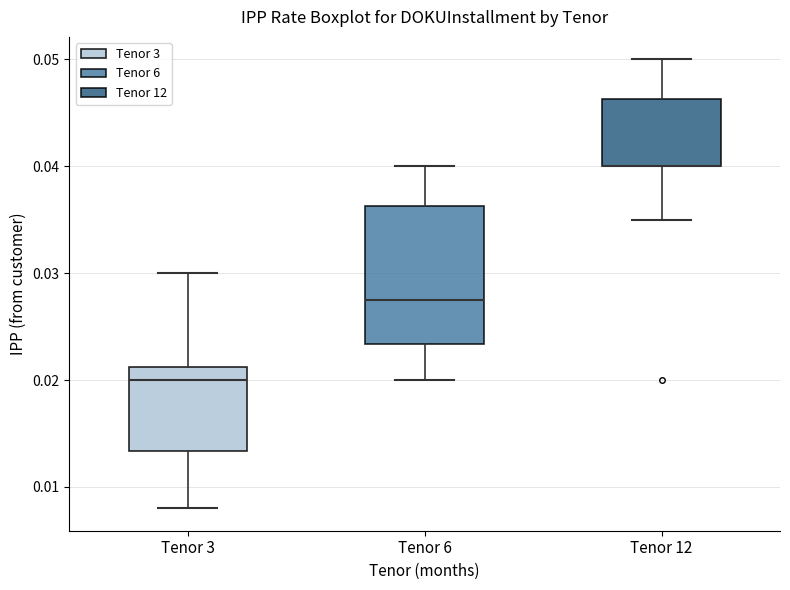

Where is the upper edge of the box for Tenor 12 on the y-axis? The values are not printed on the chart, so give them approximately, as read against the axis.

0.046